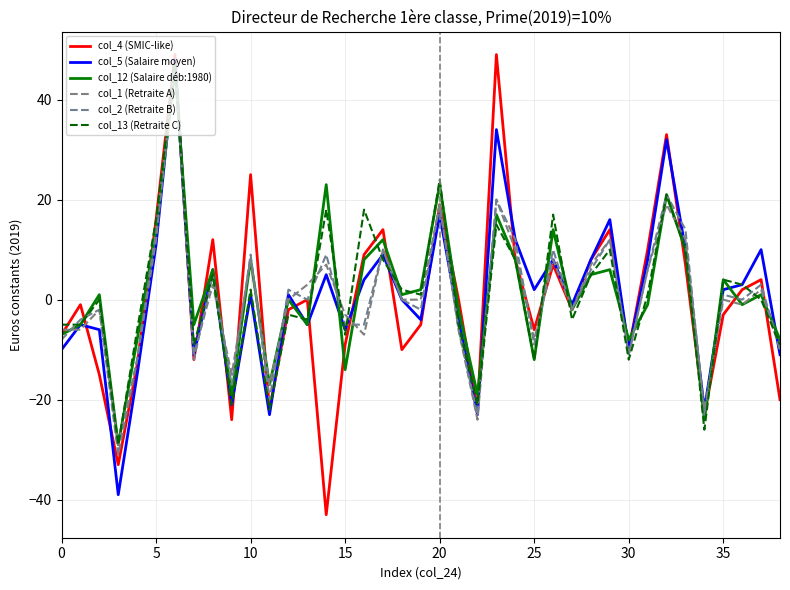

Reading left to right, extract all data points from this chart.

col_4 (SMIC-like): -7	-1	-15	-33	-13	16	49	-12	12	-24	25	-22	-2	0	-43	-9	9	14	-10	-5	19	0	-22	49	8	-6	7	-2	8	14	-10	10	33	7	-23	-3	2	4	-20
col_5 (Salaire moyen): -10	-5	-6	-39	-15	11	48	-11	6	-21	1	-23	1	-5	5	-6	4	9	0	-4	17	-4	-23	34	12	2	8	-1	8	16	-10	8	32	10	-22	2	3	10	-11
col_12 (Salaire déb:1980): -7	-5	1	-29	-8	14	46	-5	6	-19	8	-17	0	-5	23	-14	8	12	1	2	23	-2	-19	17	8	-12	14	-2	5	6	-8	-1	21	10	-24	4	-1	1	-8
col_1 (Retraite A): -6	-6	-2	-29	-12	12	47	-11	3	-15	8	-17	0	3	7	-3	-7	10	0	0	19	-6	-24	20	10	-8	8	-2	7	12	-11	6	19	12	-22	0	-1	2	-10
col_2 (Retraite B): -8	-4	-2	-31	-12	14	47	-12	5	-17	9	-20	2	0	9	-5	-5	10	0	-2	19	-6	-23	20	12	-9	10	-2	6	12	-11	6	21	14	-23	1	0	3	-10
col_13 (Retraite C): -5	-5	0	-29	-6	16	47	-9	5	-21	2	-22	-3	-4	18	-7	18	8	2	1	24	-5	-21	15	8	-12	17	-4	5	10	-12	1	21	10	-26	4	3	0	-9